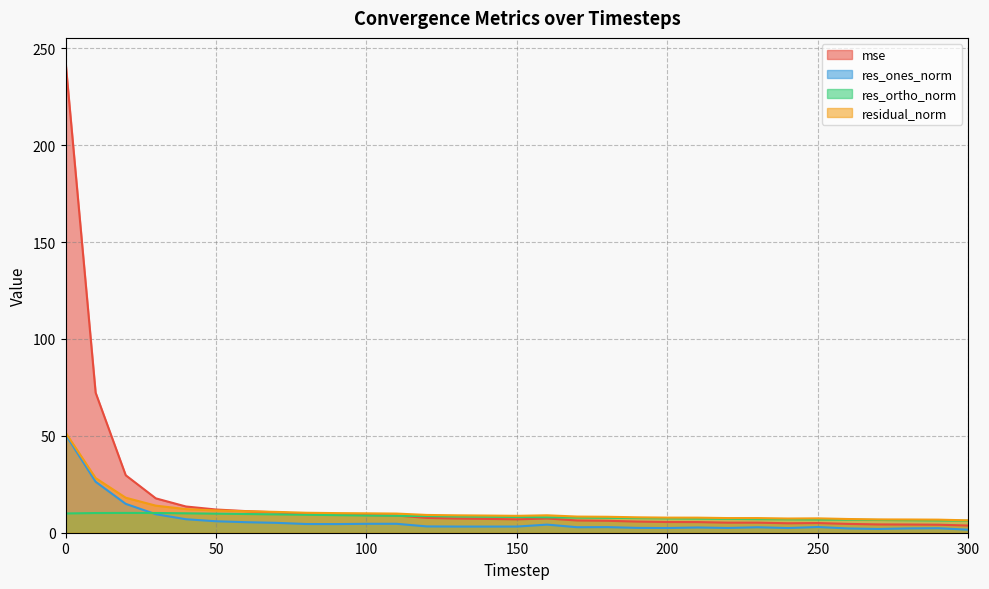

Between which two adjacent categories do residual_norm and mse first intersect?

60 and 70